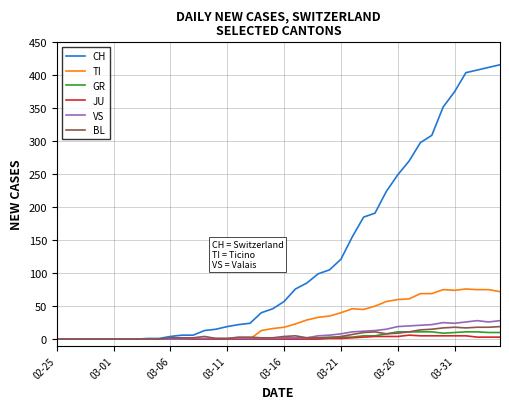

What is the maximum value for TI?

76